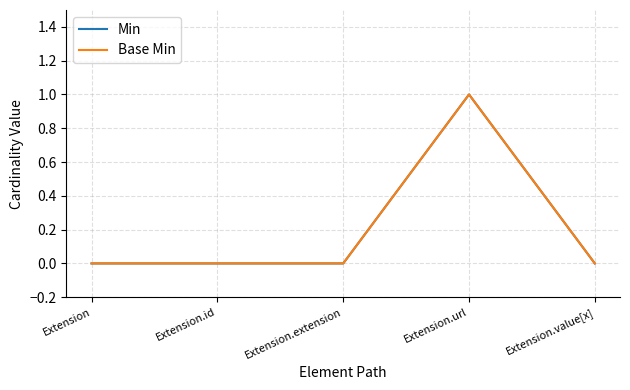

At how many categories does at least one series exceed 0?

1